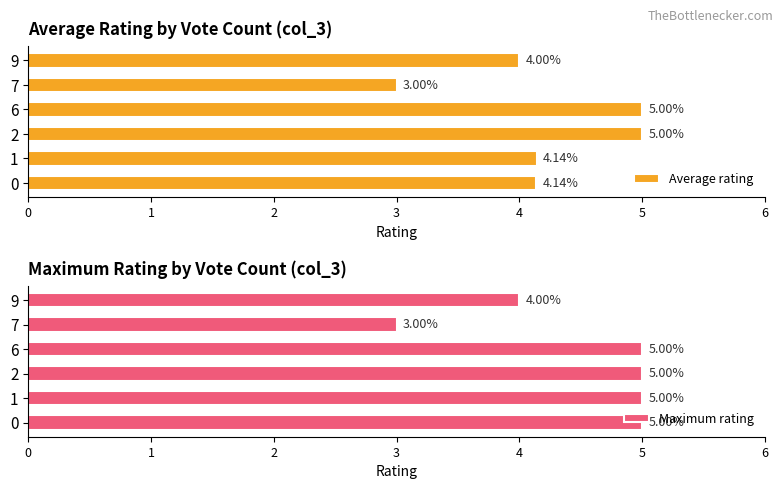

Is it true that Average rating equals 8.0 at 6?

False